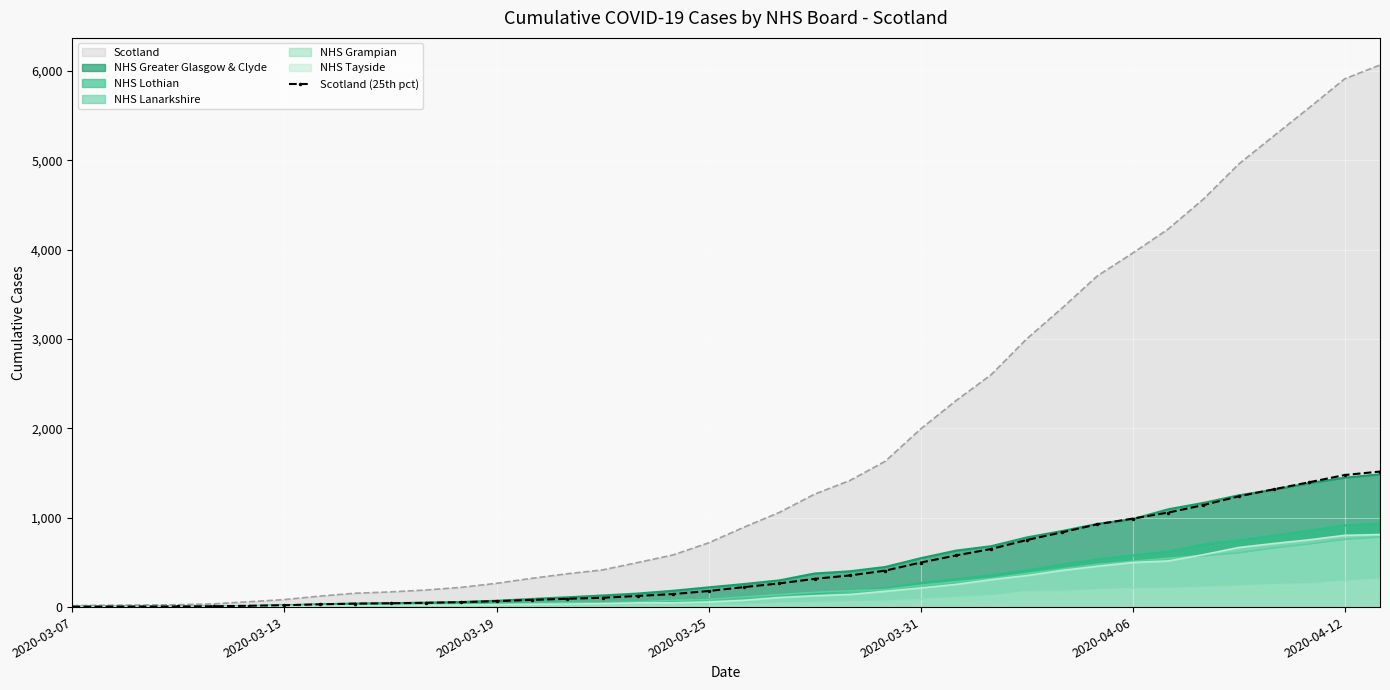

Is it true that the value at 16 is 46.4?

False